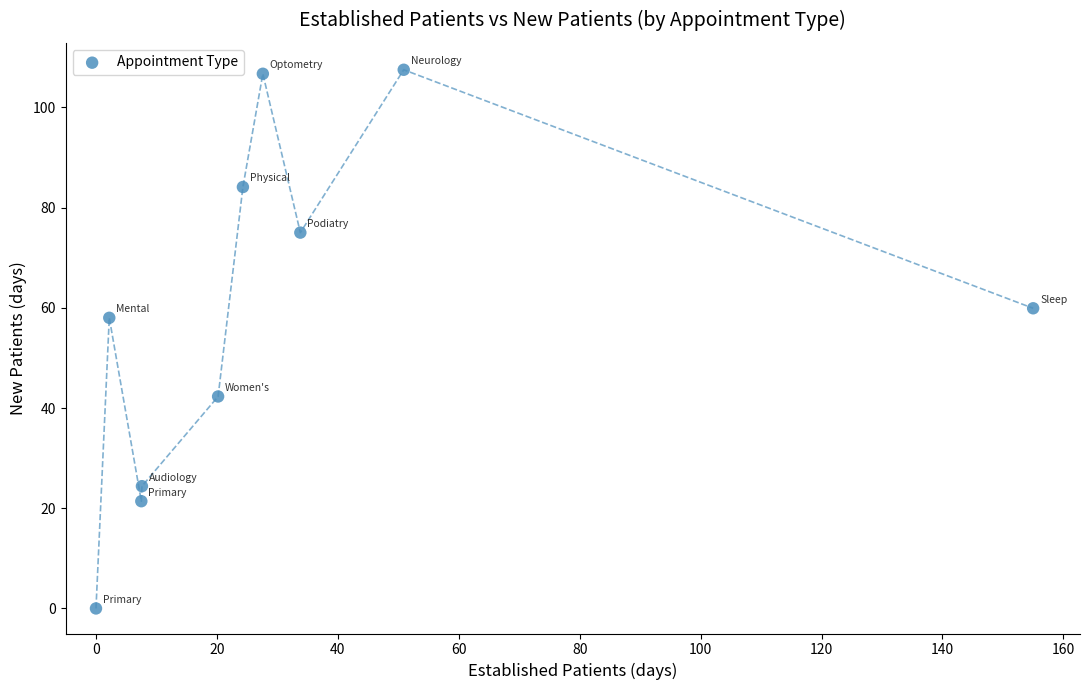

What Y value in the scatter plot is closest to 53?

58.0